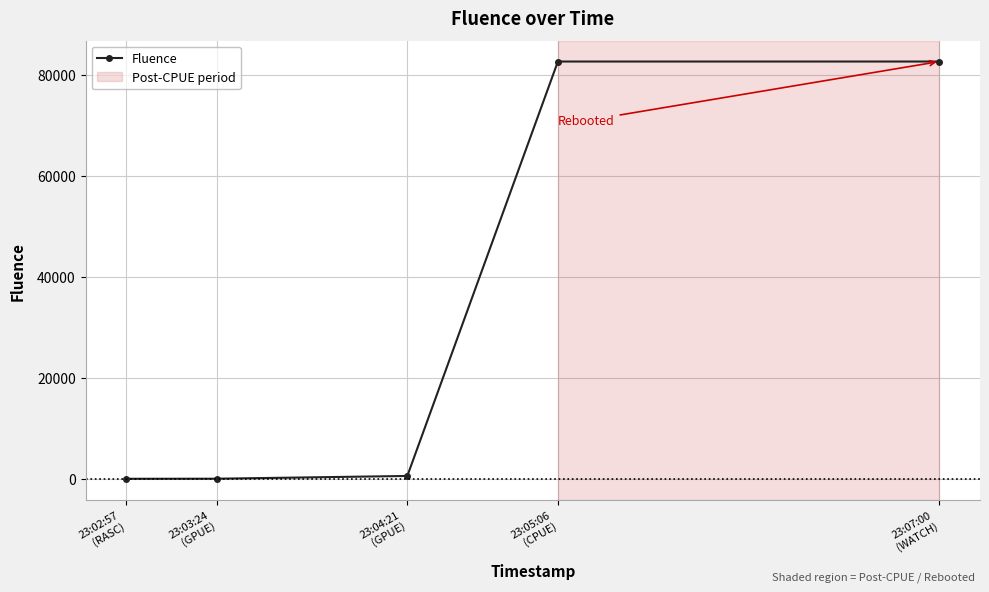

What is the difference between the values at 23:03:24
(GPUE) and 23:07:00
(WATCH)?

82559